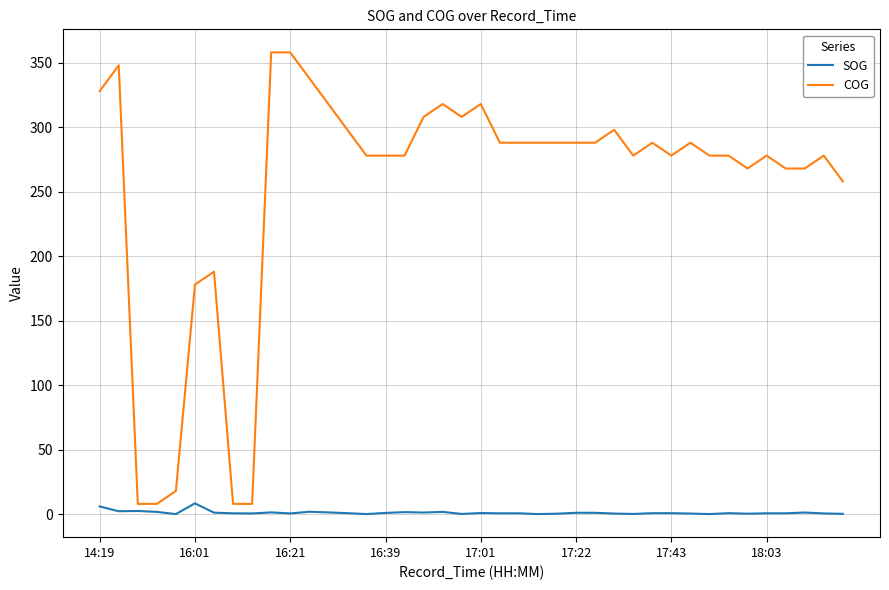

Which series has the largest range (max minus min)?

COG